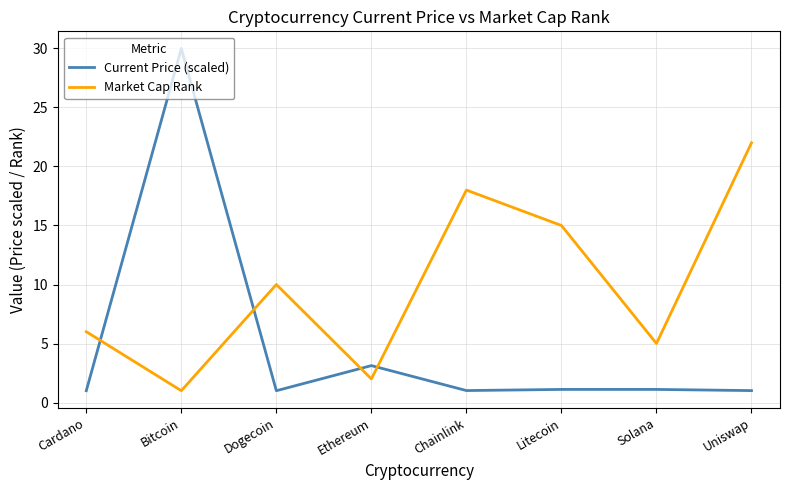

What is the spread (max minus min) of values at Dogecoin?

9.0